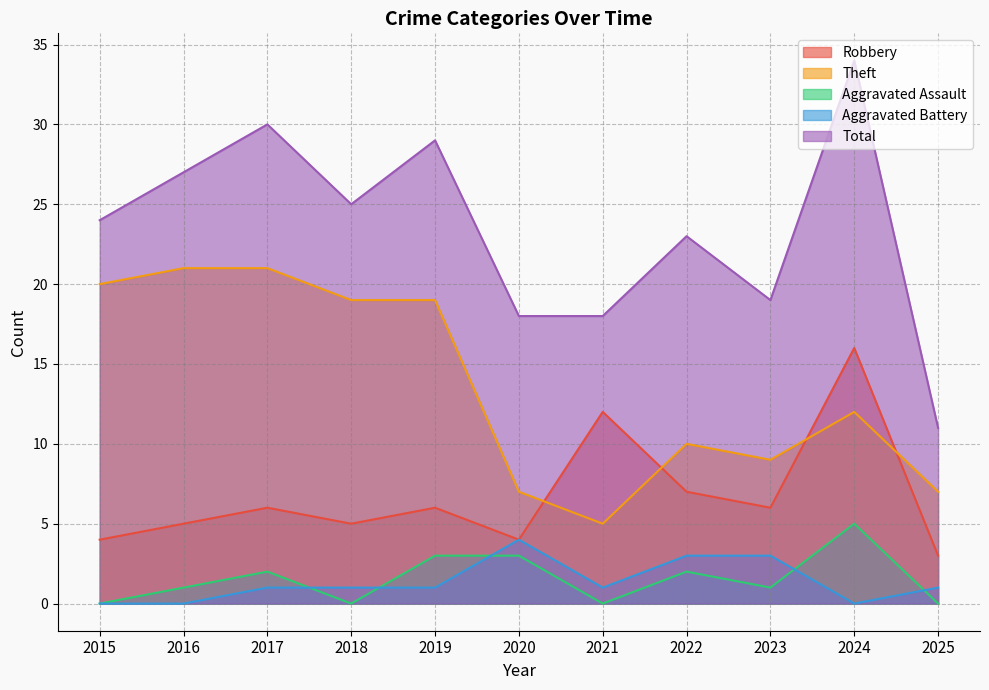

Between 2016 and 2025, which is larger?

2016